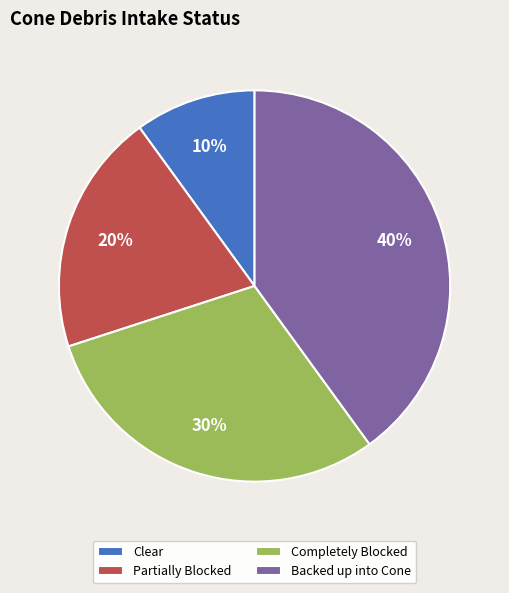

Does Backed up into Cone represent more than half of the total?

No